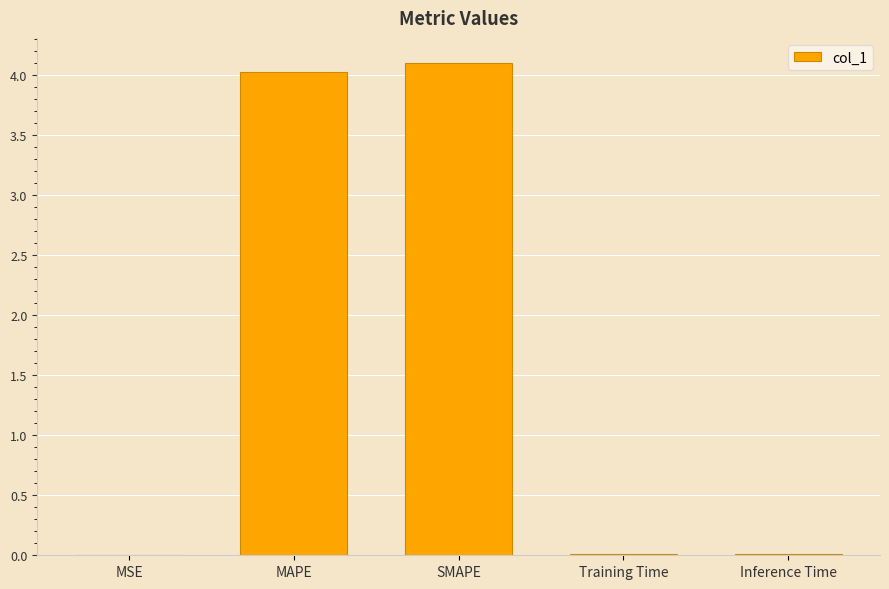

What is the greatest value displayed?

4.1